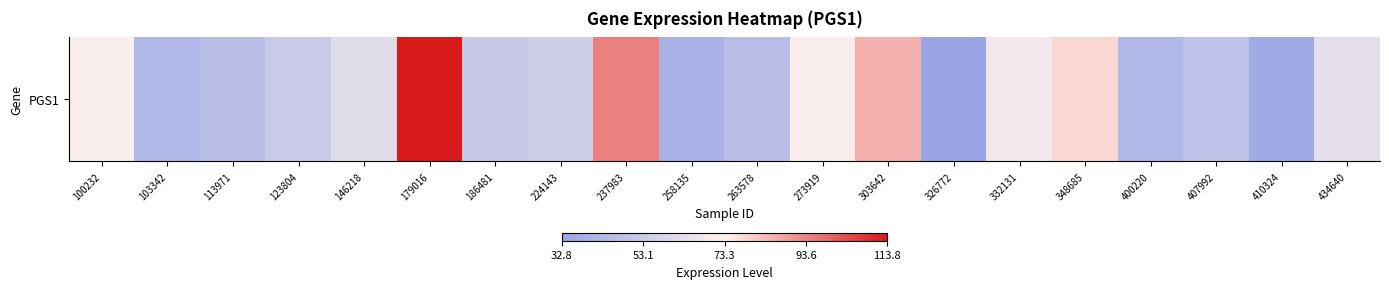

What is the smallest value displayed?

32.8